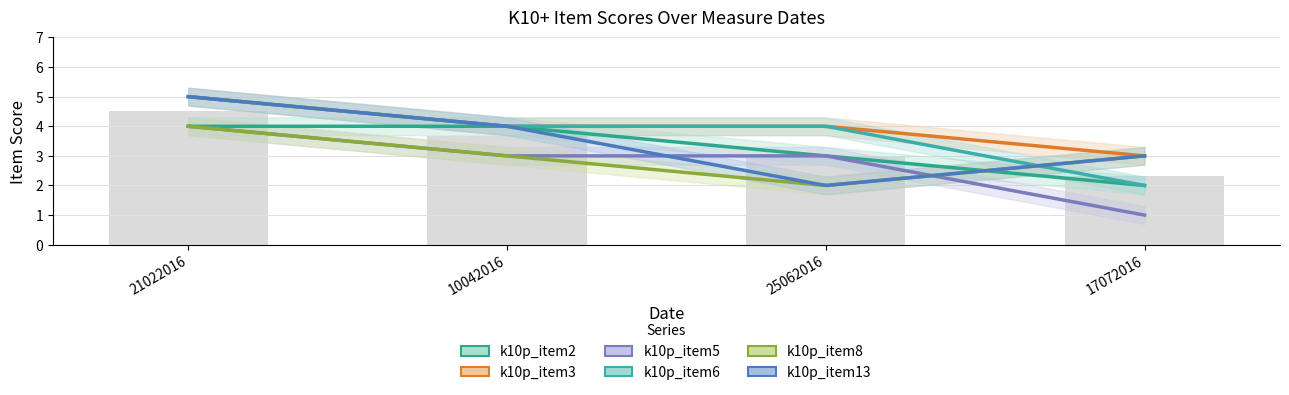

How many data points in k10p_item3 are above 4?

1